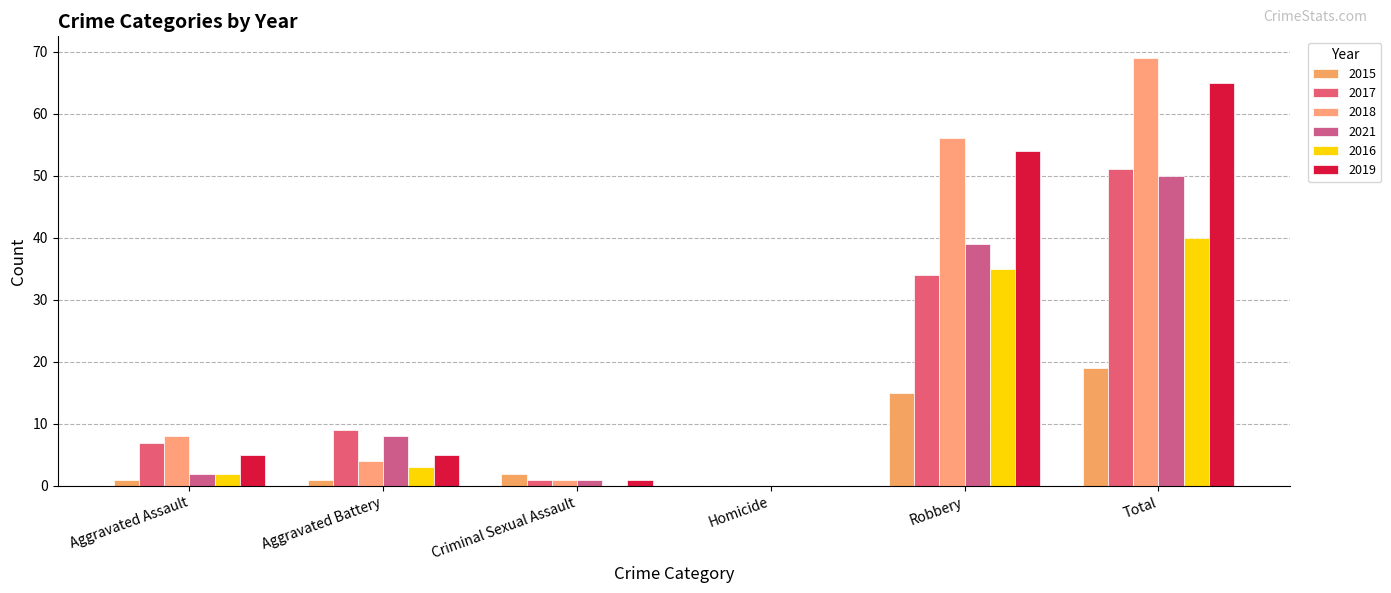

True or false: 2018 has a value of 8 at Aggravated Assault.

True